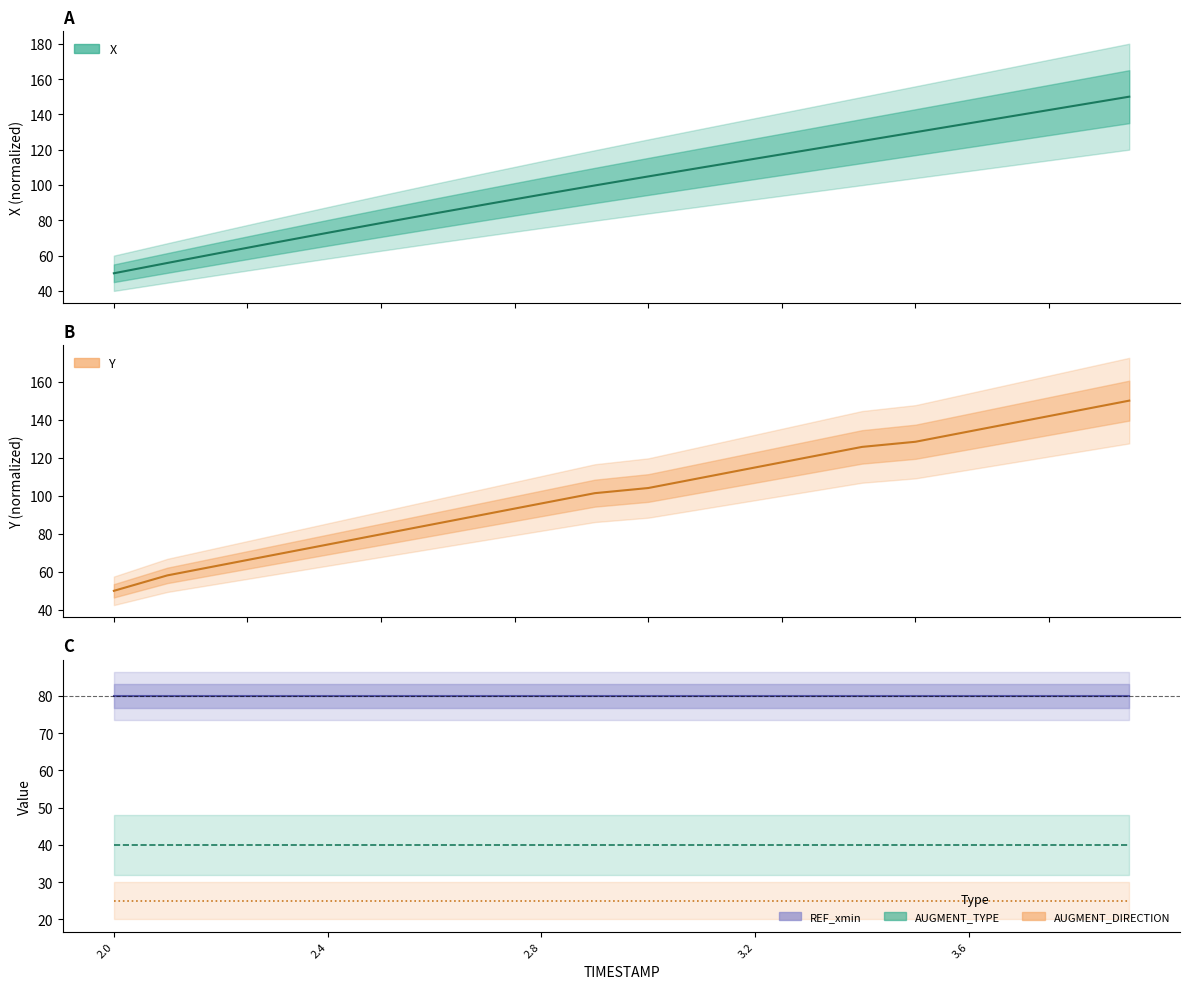

What is the difference between the highest and lowest values at 3.2?

89.9